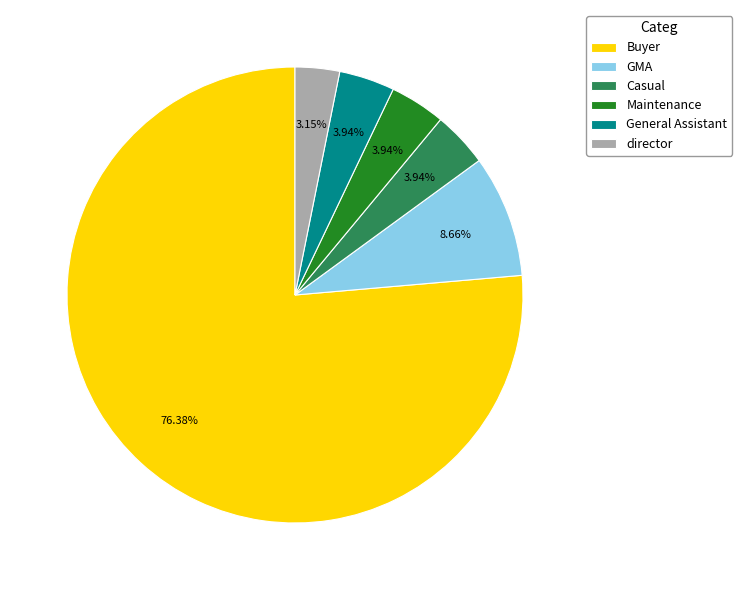

Is it true that director is 3% of the pie?

True